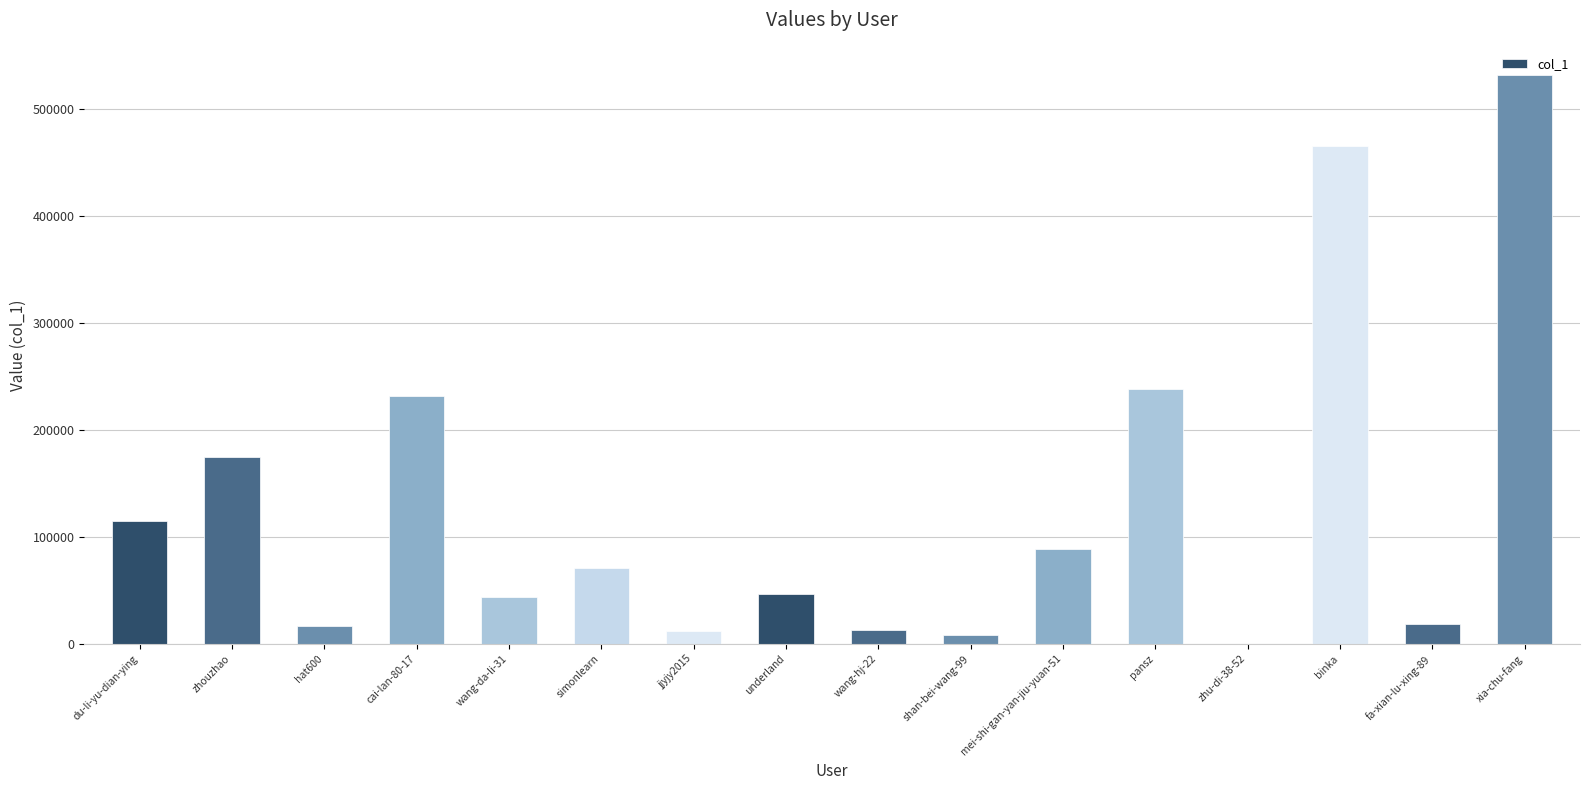

The chart shows a value of 174592 at zhouzhao. True or false?

True